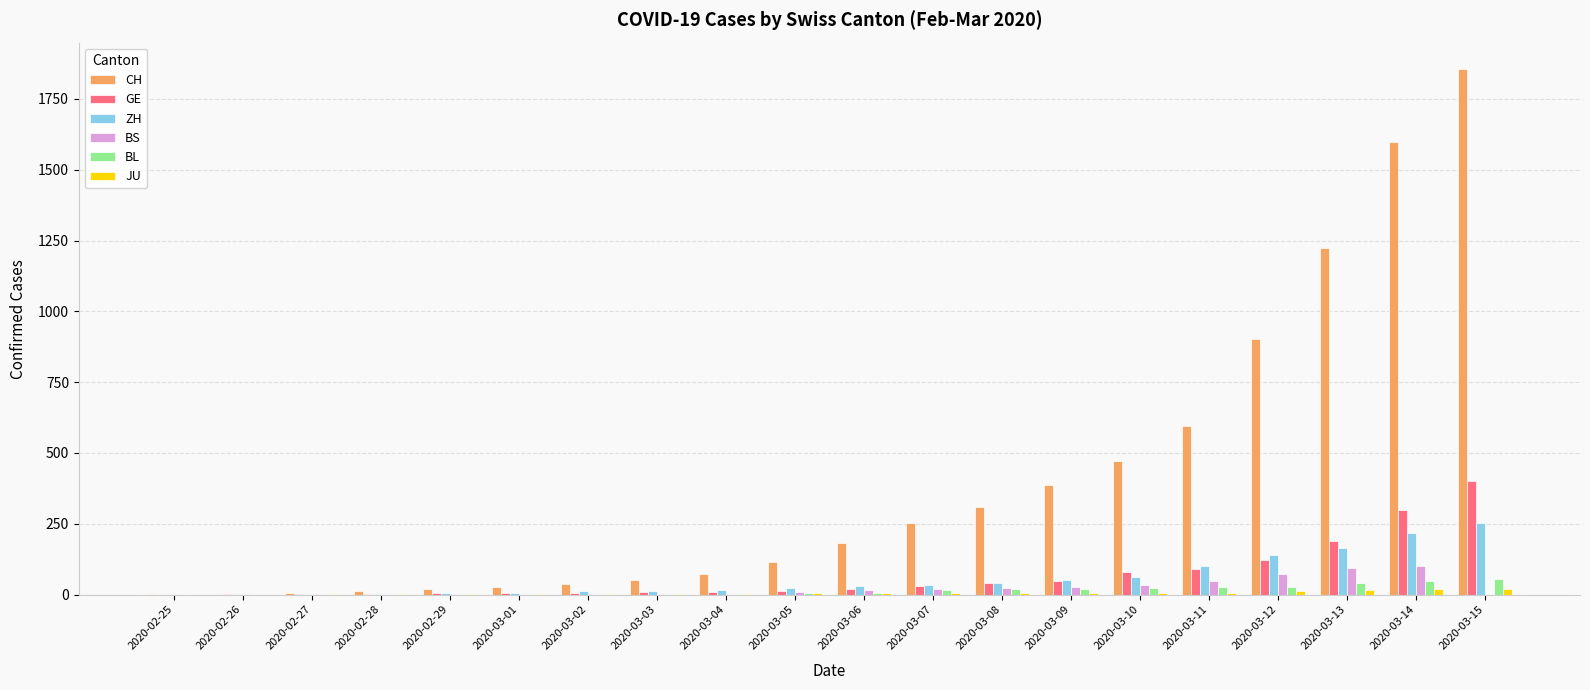

How many data points does each series have?

20